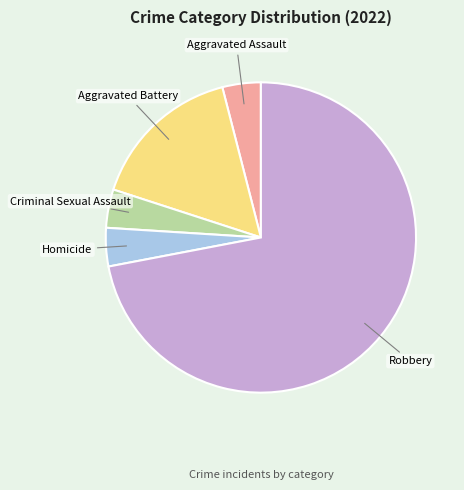

Which slice represents more than half of the pie?

Robbery